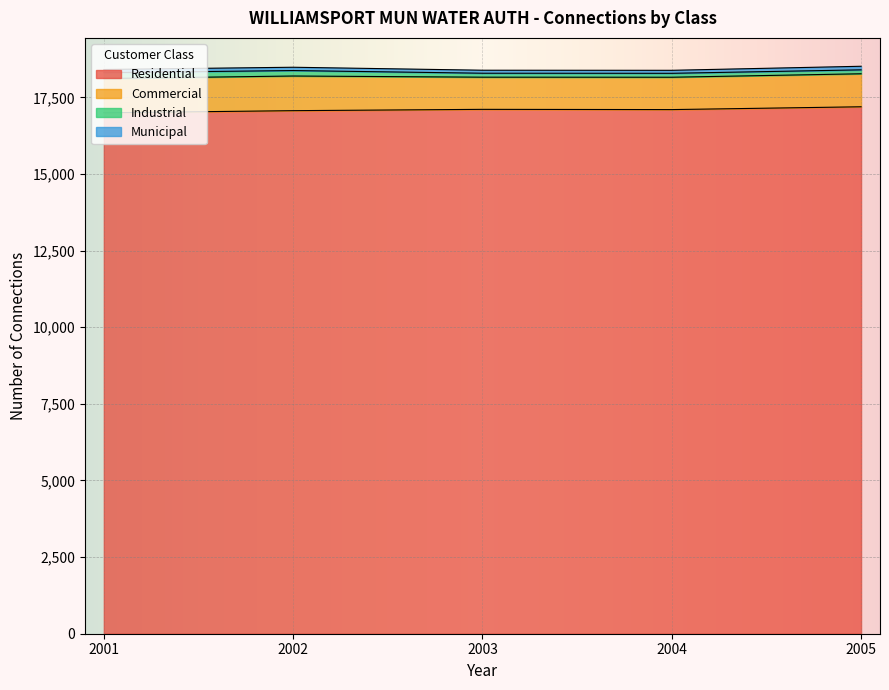

In Residential, how many points are higher than both neighbors (excluding endpoints)?

1